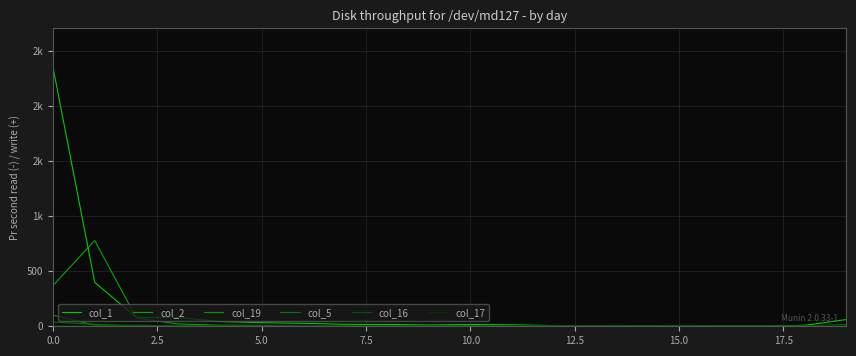

Does the chart display data point markers on the line(s)?

No